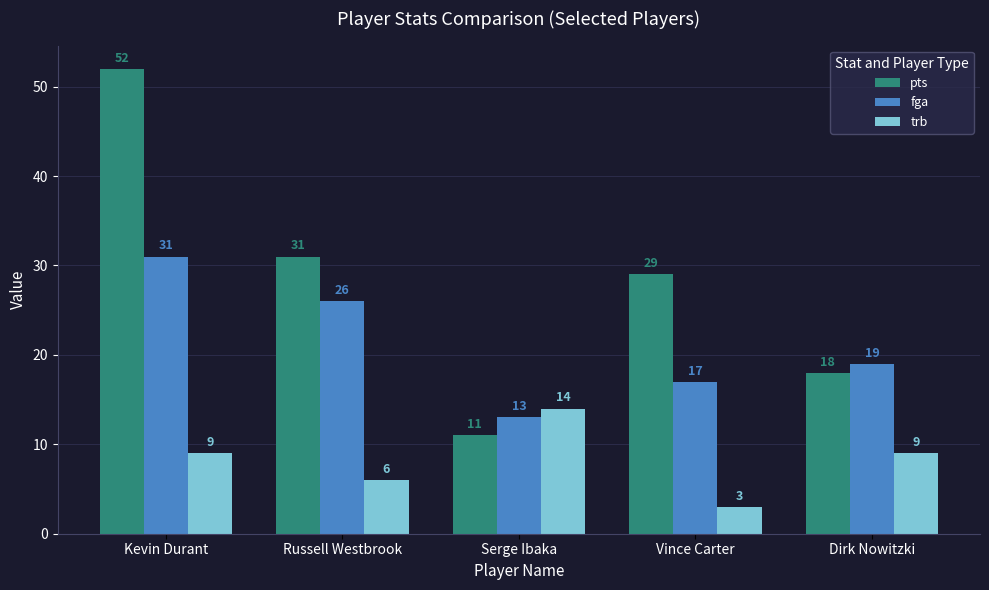

Are the bars horizontal?

No